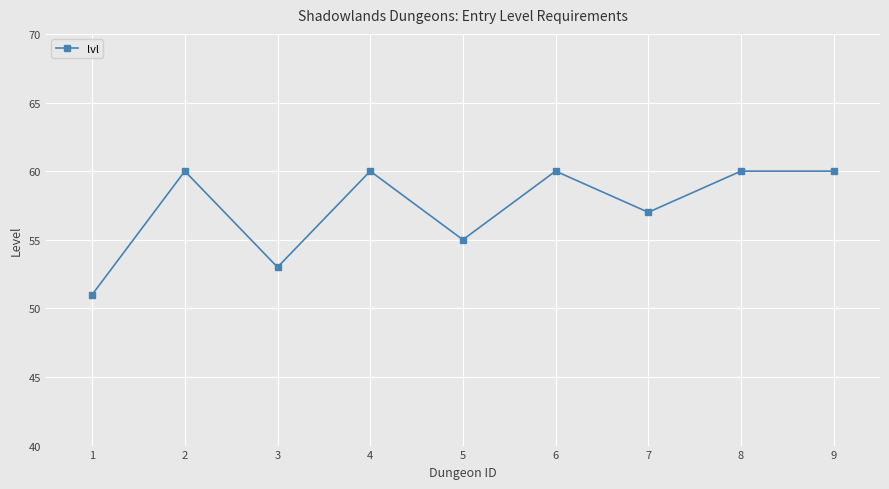

True or false: the data shows 22 at 4.

False